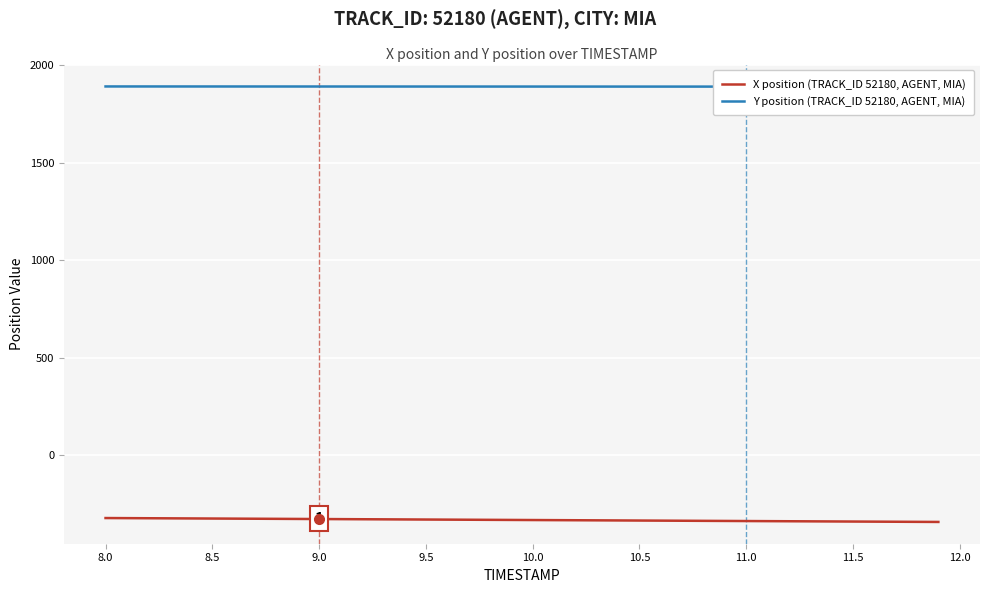

True or false: Y position (TRACK_ID 52180, AGENT, MIA) and X position (TRACK_ID 52180, AGENT, MIA) intersect in this chart.

False